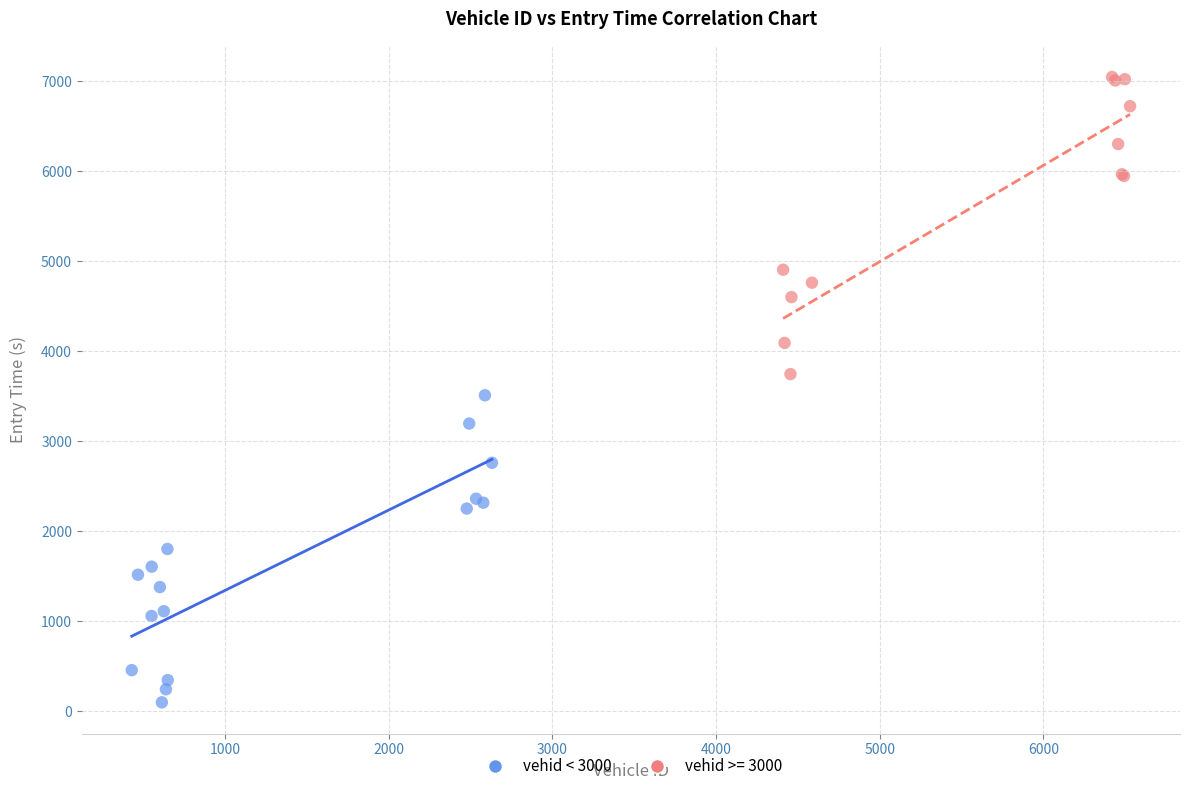

Which series contains the lowest Y value?

vehid < 3000